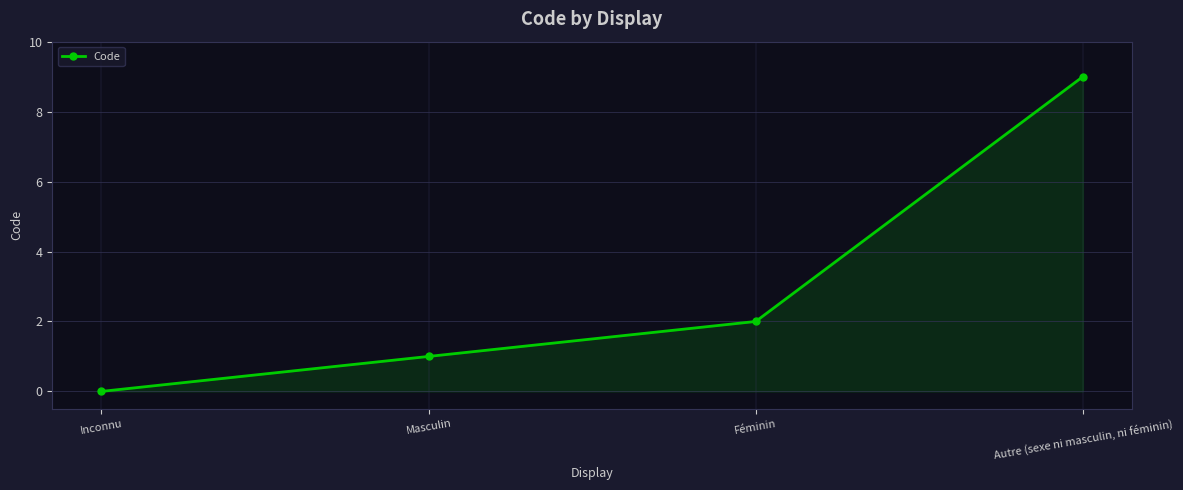

How many values are below 2?

2